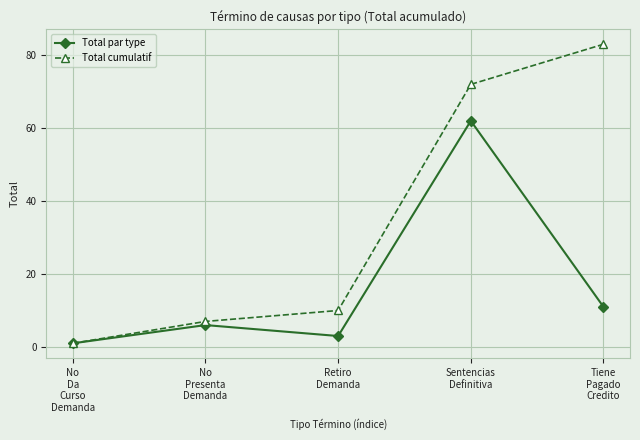

At which category is the sum across all series the highest?

Sentencias
Definitiva